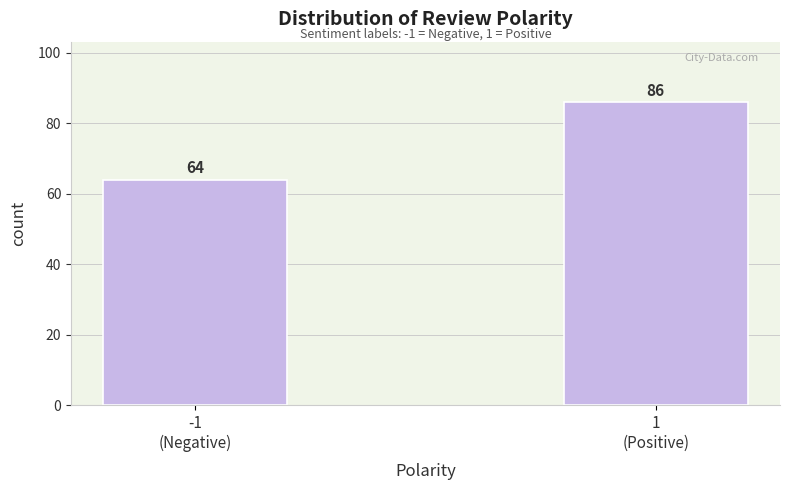

Reading left to right, what are all the values shown in this chart?

64	86